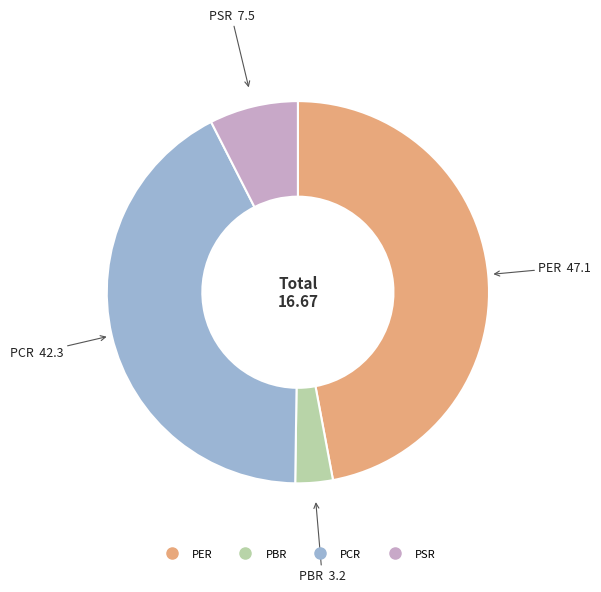

Combined, do PCR and PBR account for over 50%?

No